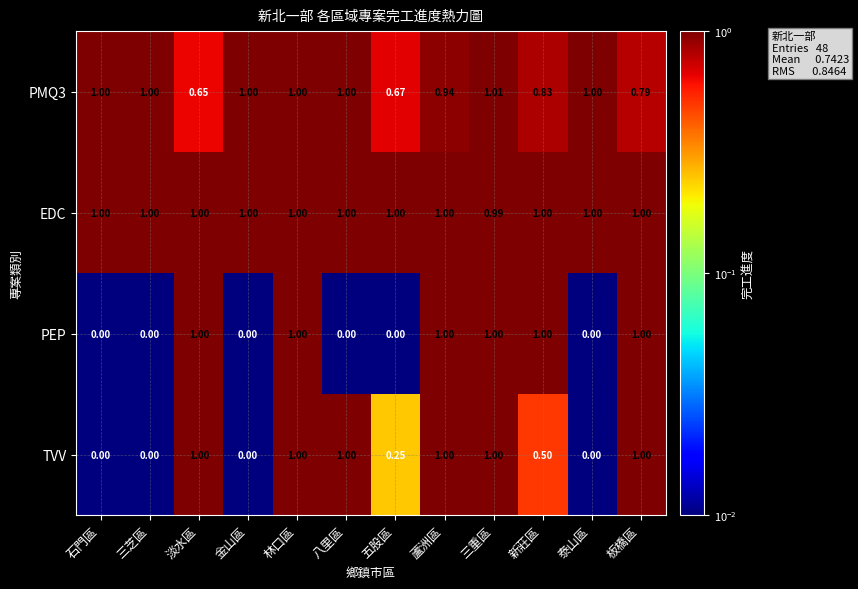

Which category has the highest value across all series?

三重區